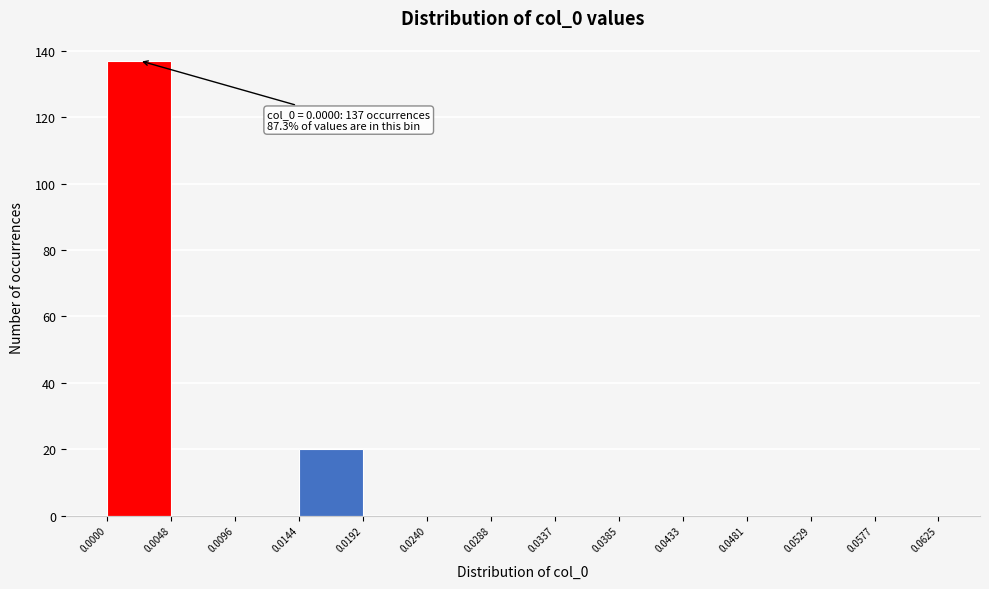

Which range on the x-axis has the tallest bar?

0.0000 to 0.0048